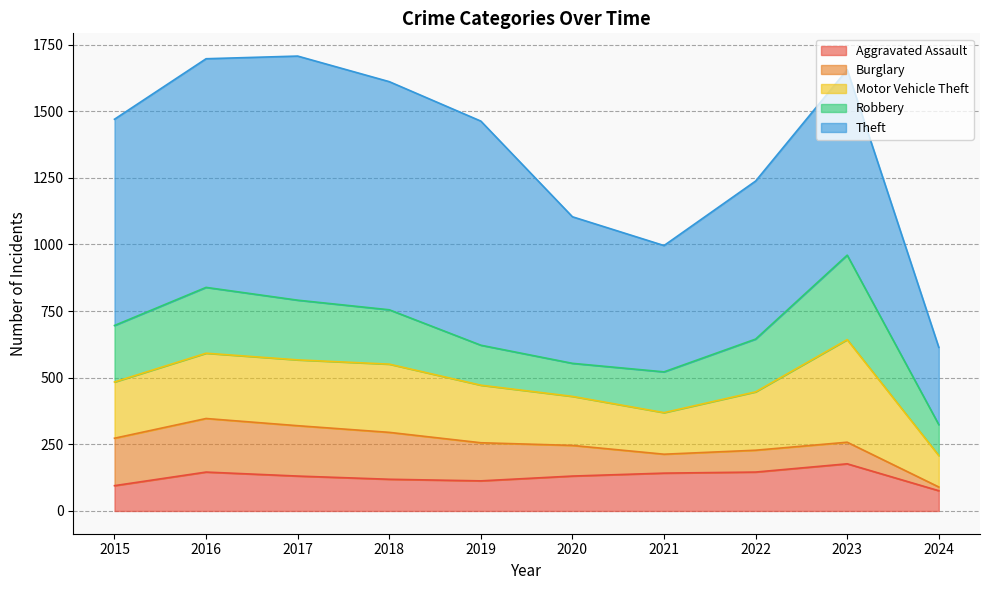

The value of Robbery at 2015 is 212. True or false?

True